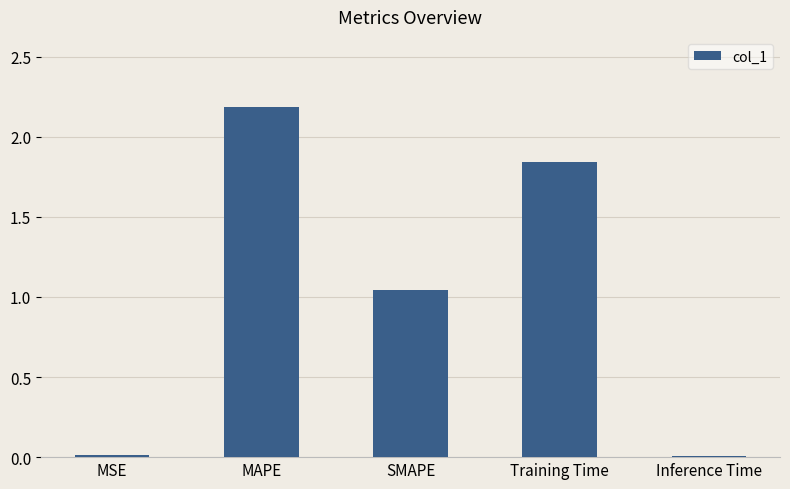

At which label is the value closest to 1?

SMAPE